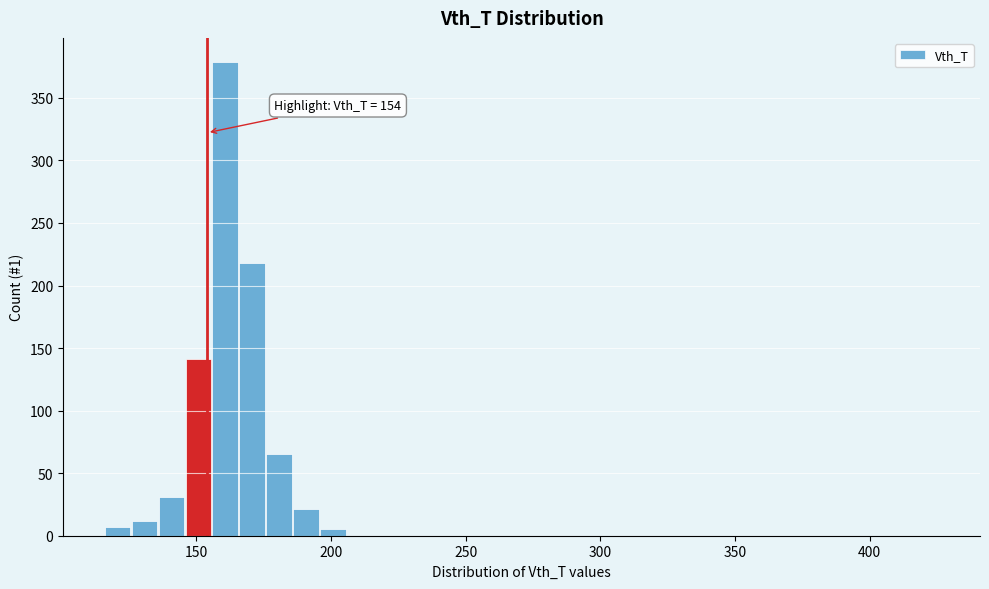

Around what value on the x-axis is the tallest bar? Give the approximate position of its centre, as read against the axis.

160